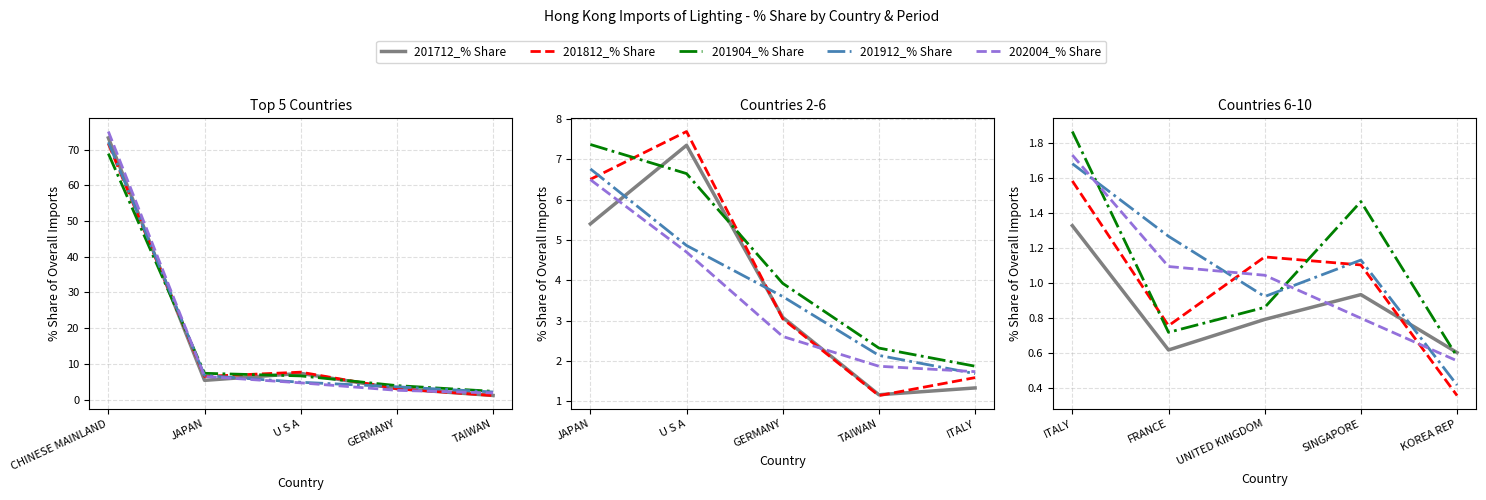

Count the 201904_% Share values in the range 0 to 1.

3